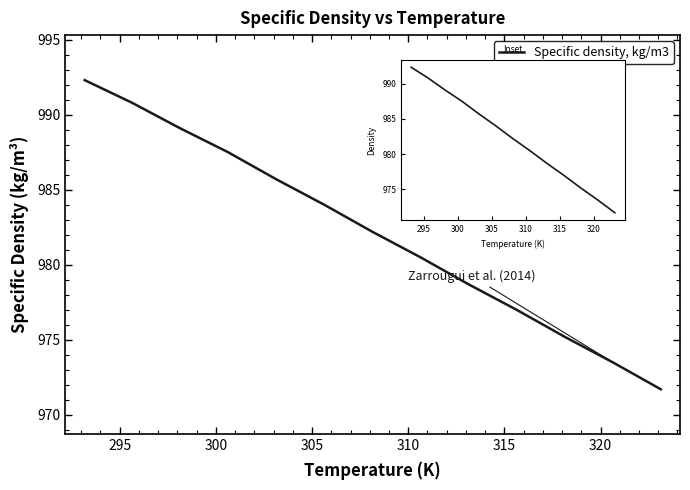

What is the minimum value shown in the chart?

971.7